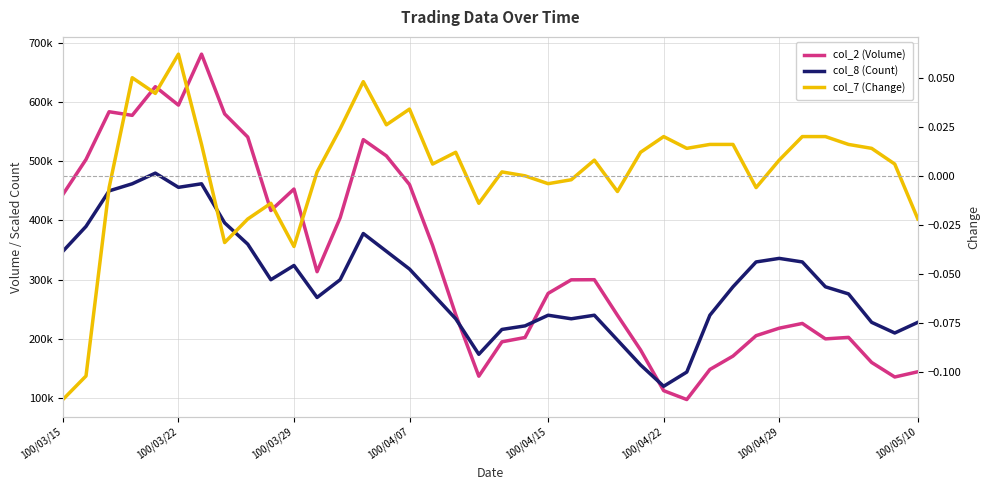

Where is col_8 (Count) nearest to the value 300000?

9